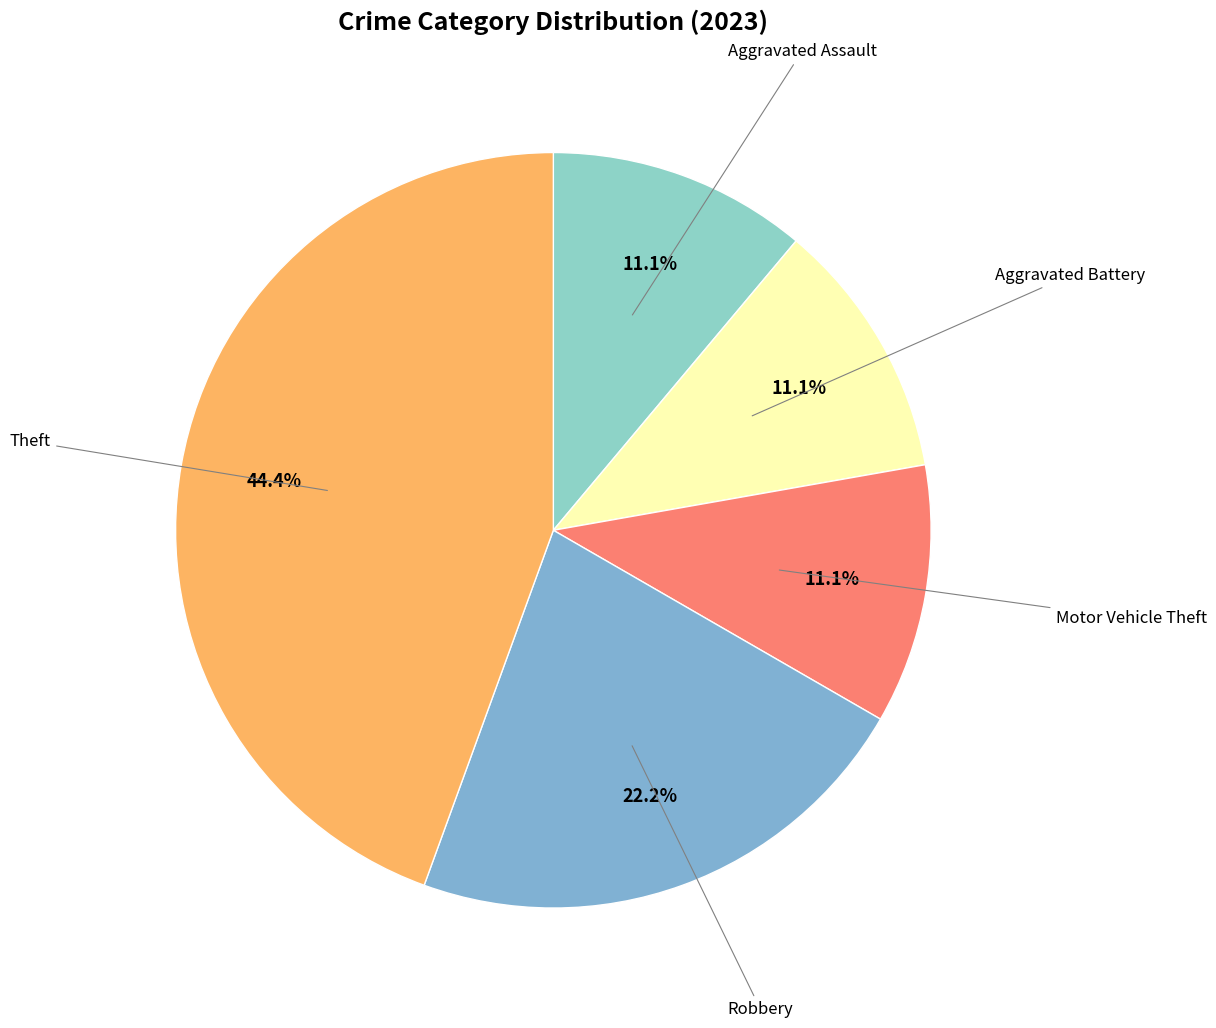

To the nearest percent, what is the difference between the largest and smallest slice percentages?

33%